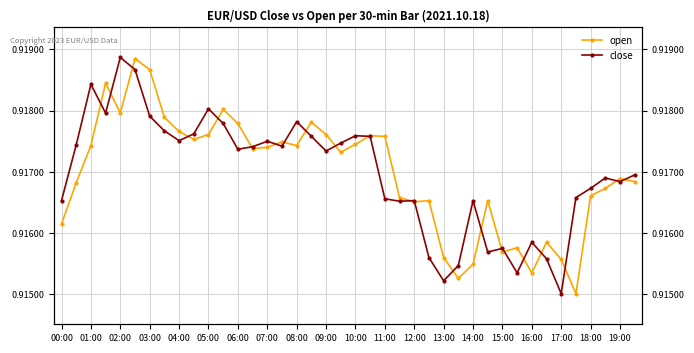

How many intersections are there between open and close?

22